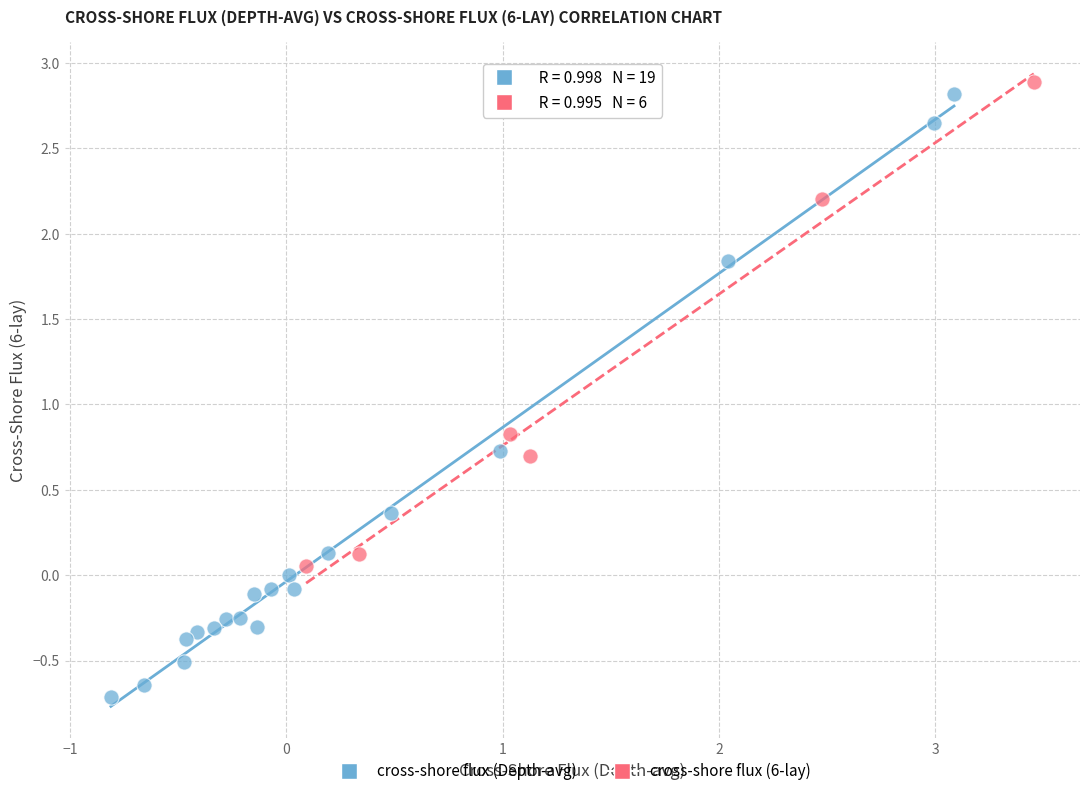

Which series has the largest Y range (max minus min)?

cross-shore flux (Depth-avg)